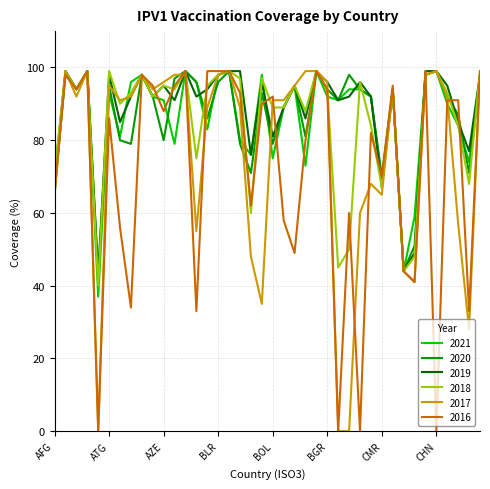

How many lines are shown in the chart?

6